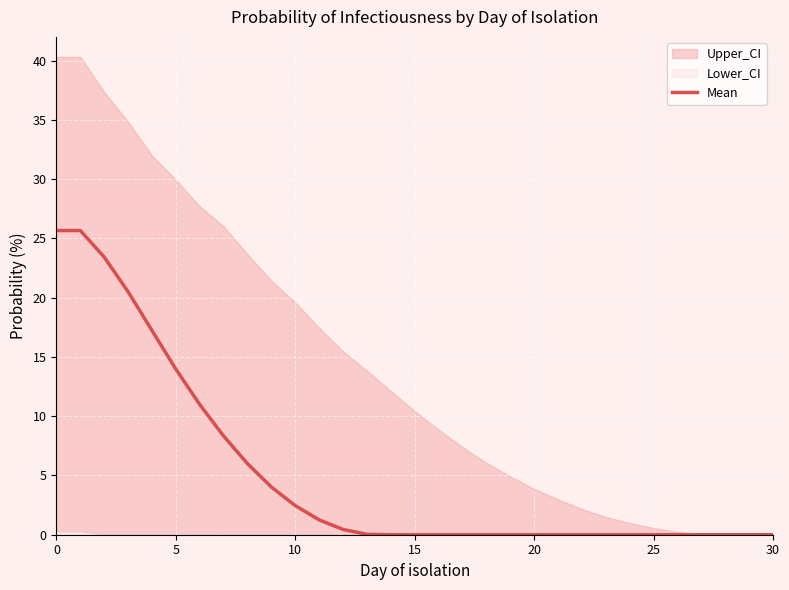

Reading left to right, transcribe all the data shown in this chart.

25.7	25.7	23.4	20.5	17.2	14.0	11.0	8.3	6.0	4.0	2.4	1.3	0.4	0.0	0.0	0.0	0.0	0.0	0.0	0.0	0.0	0.0	0.0	0.0	0.0	0.0	0.0	0.0	0.0	0.0	0.0